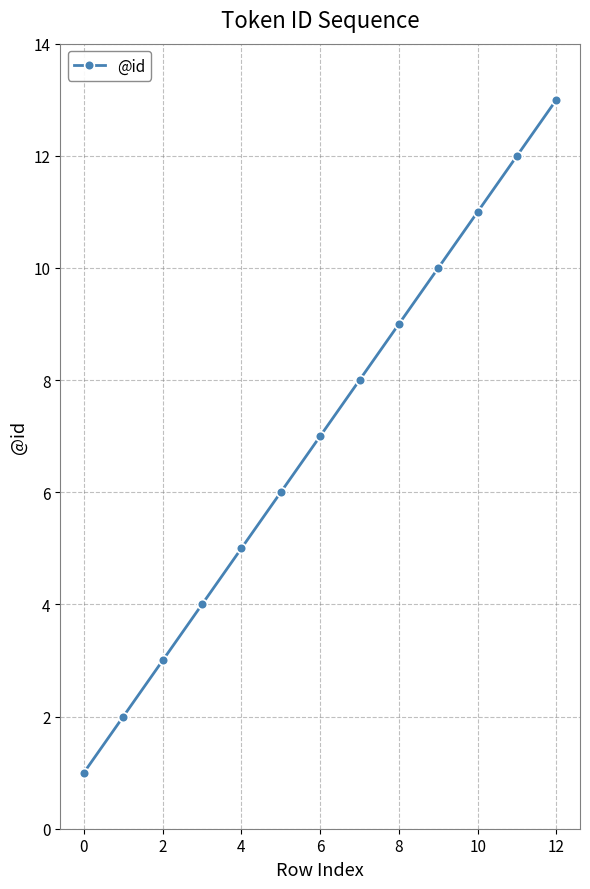

How many values are below 7?

6